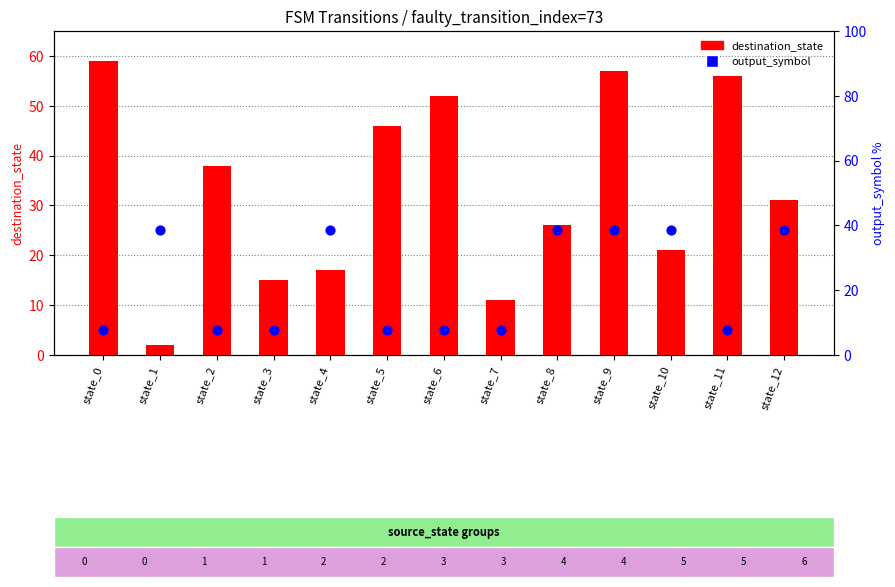

What is the total value across all series at state_6?

57